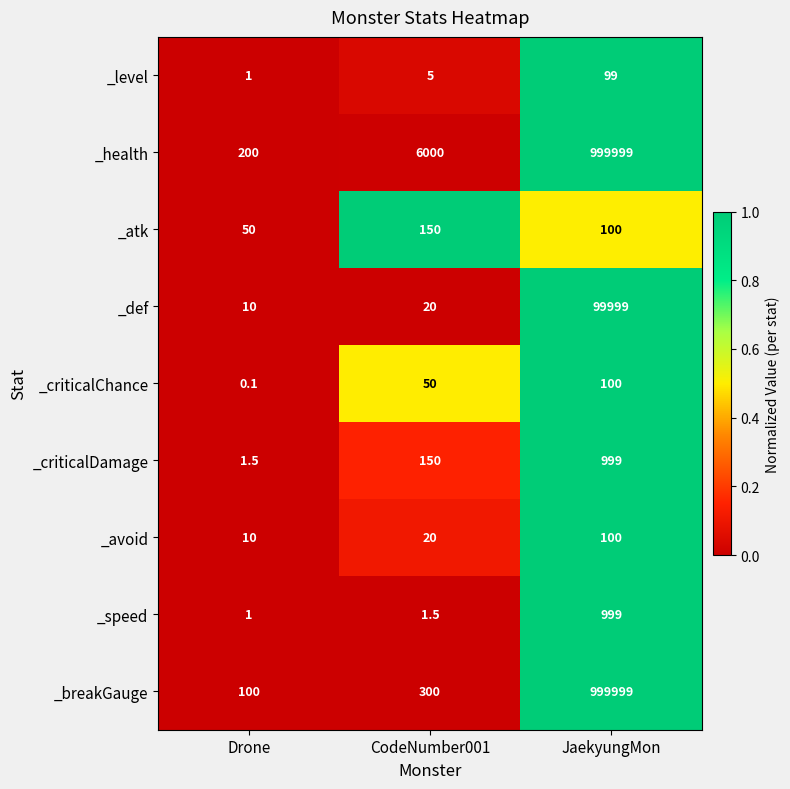

Which series changed the most between Drone and JaekyungMon?

_breakGauge